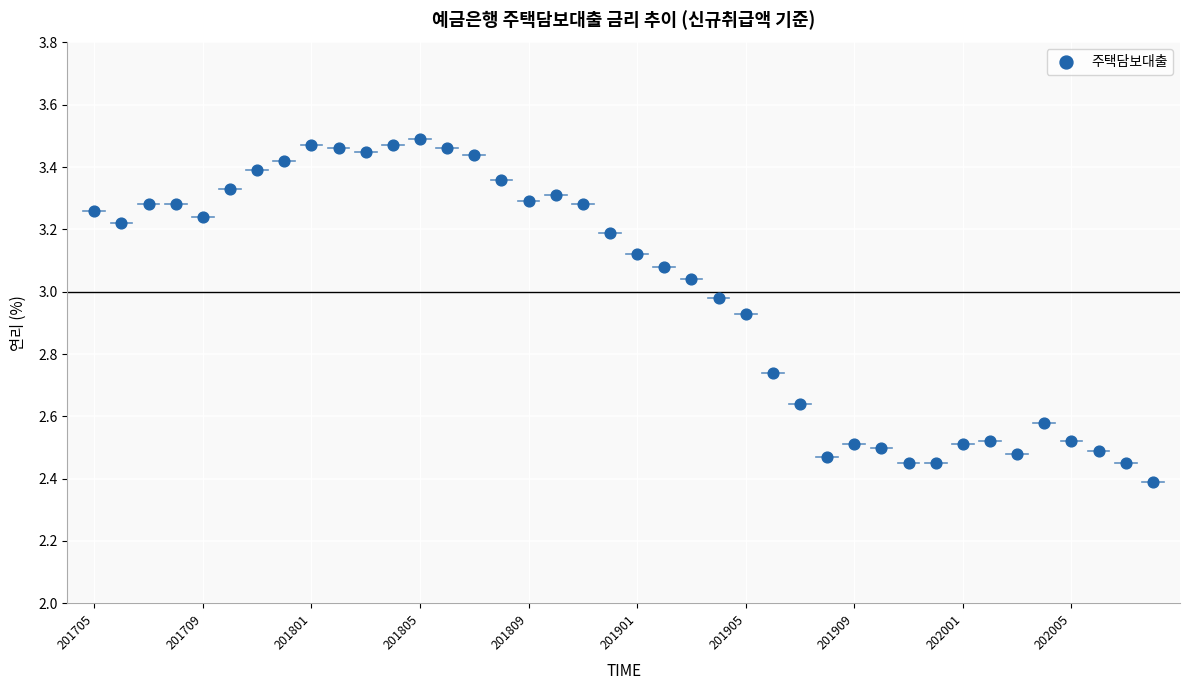

What Y value in the scatter plot is closest to 2?

2.4